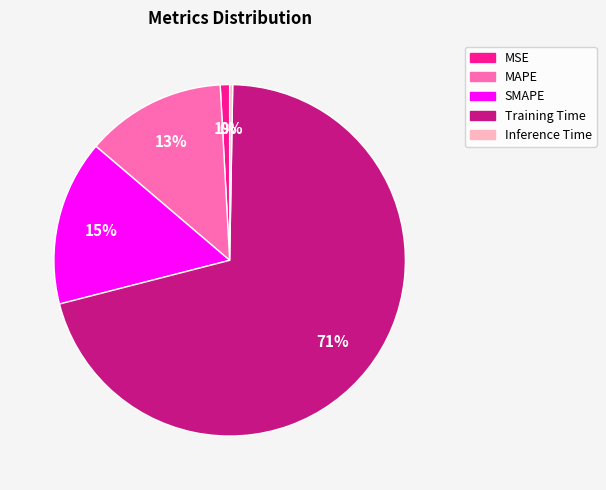

Which has a higher value, Training Time or SMAPE?

Training Time